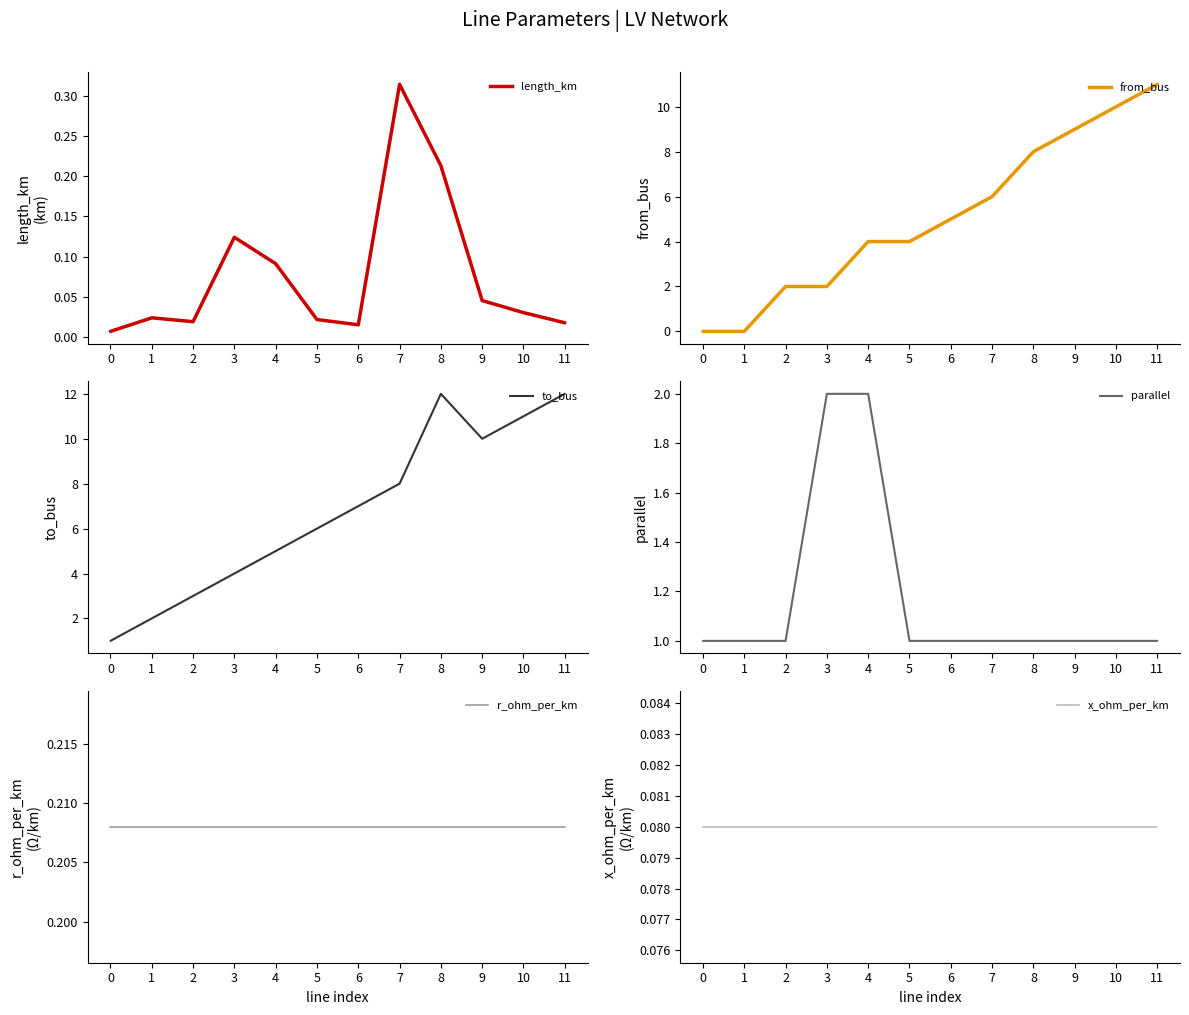

What is the greatest value displayed?

12.0